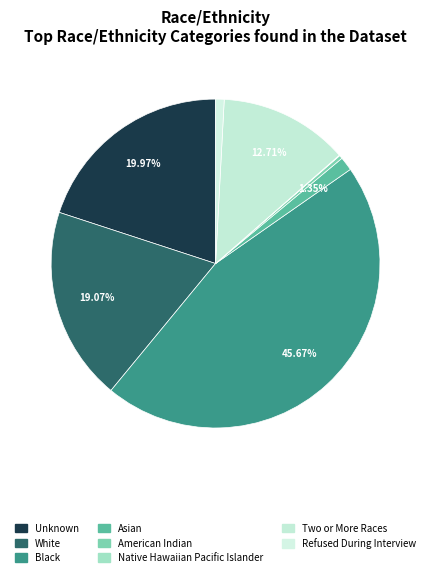

Count the number of slices in the pie.

8